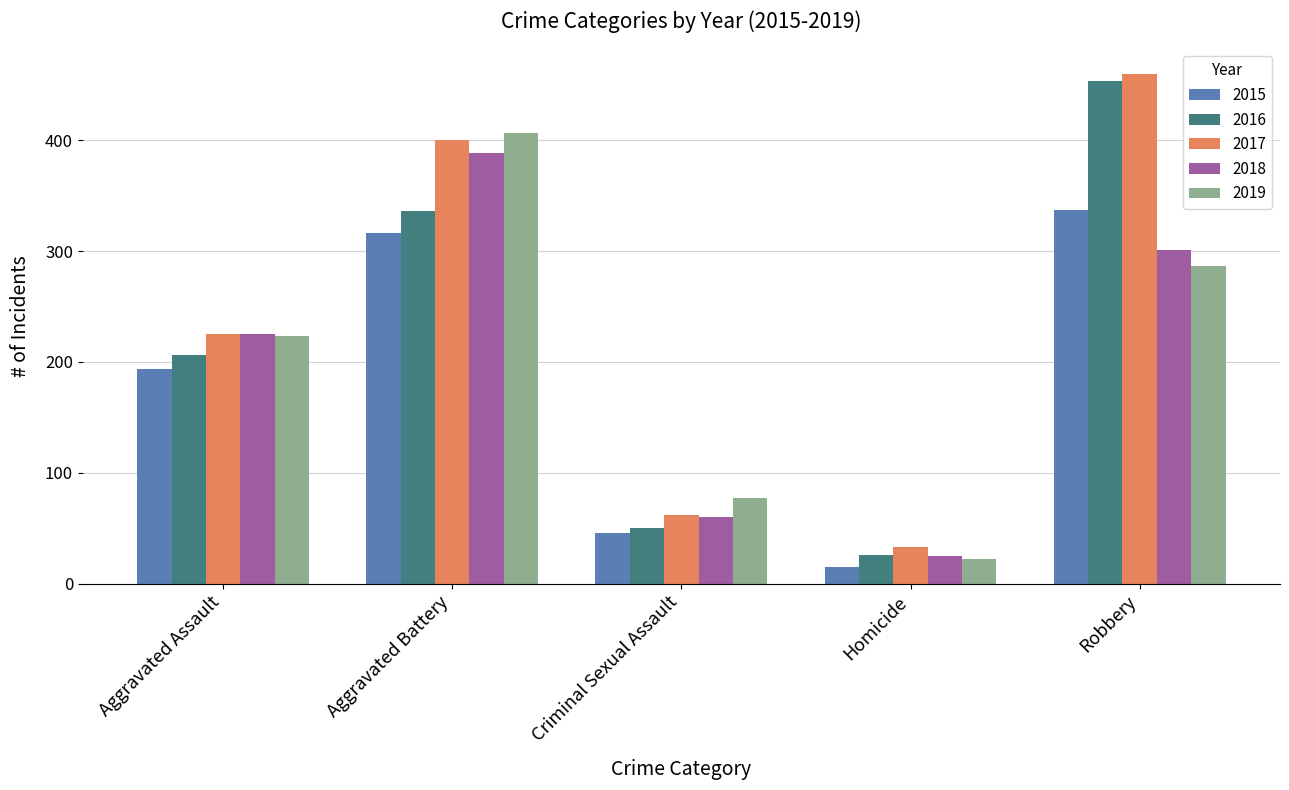

How many categories are shown in the chart?

5